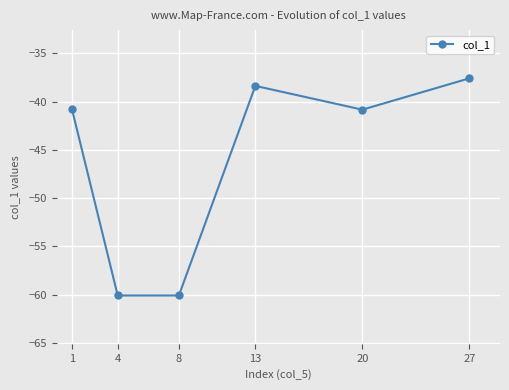

Does the chart display data point markers on the line(s)?

Yes